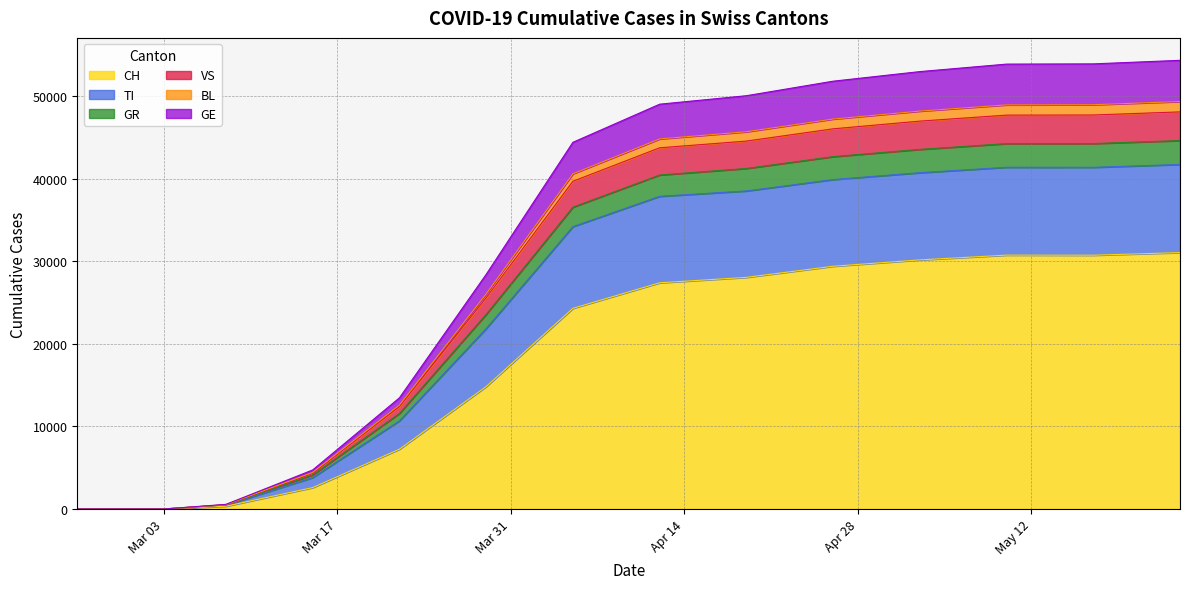

What are all the series names shown in the legend?

CH, TI, GR, VS, BL, GE